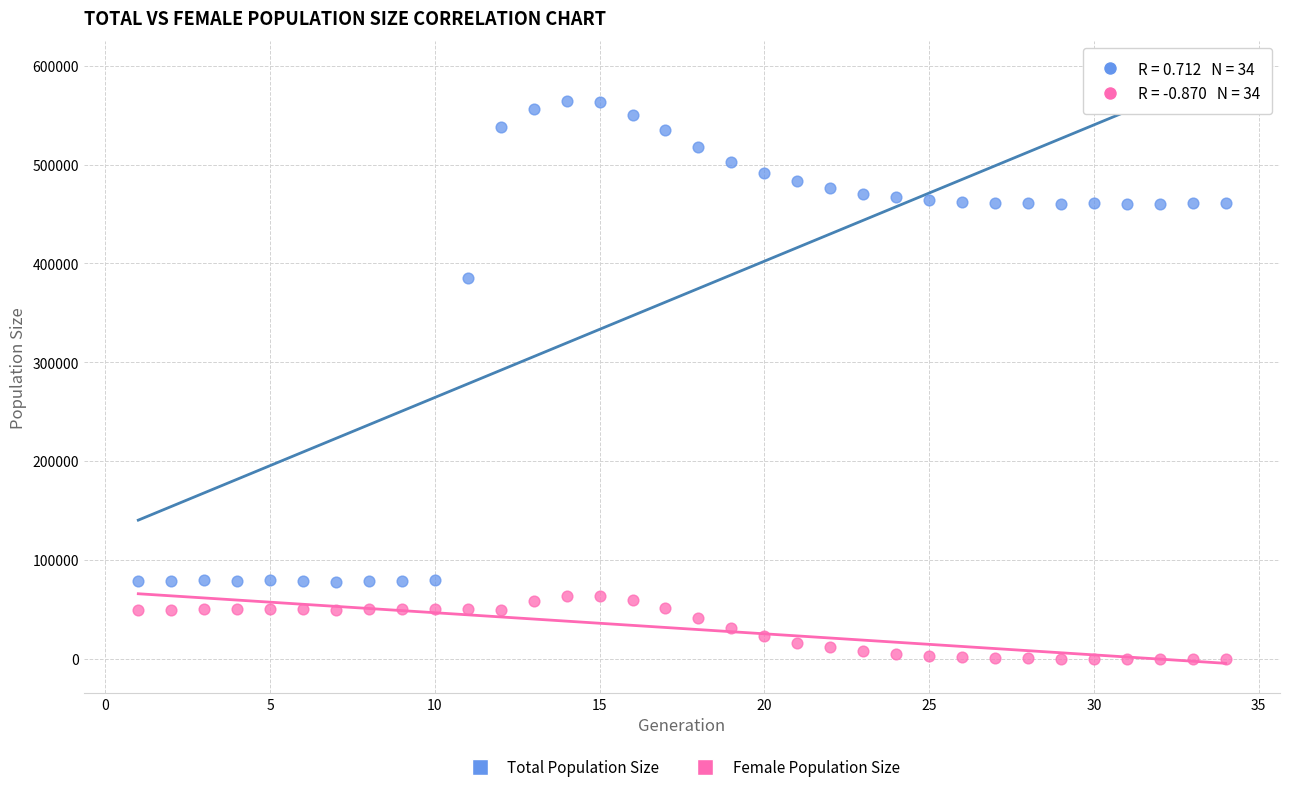

Which series reaches the minimum Y coordinate?

Female Population Size